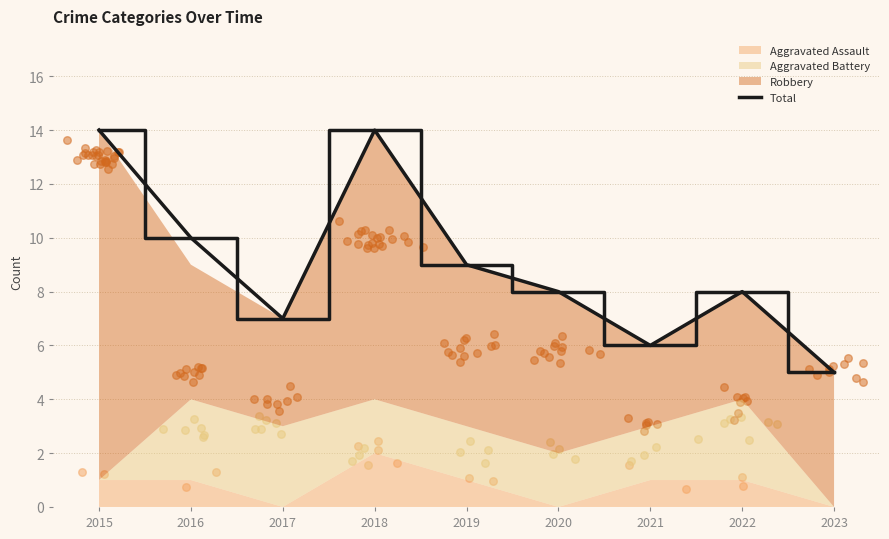

Between 2019 and 2020, which is larger?

2019